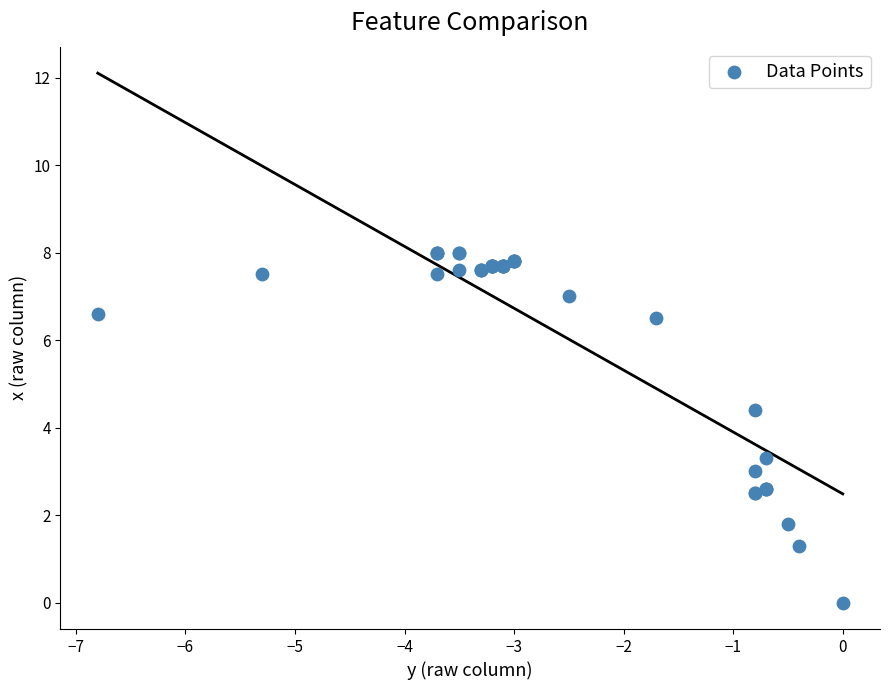

What Y value in the scatter plot is closest to 4?

4.4